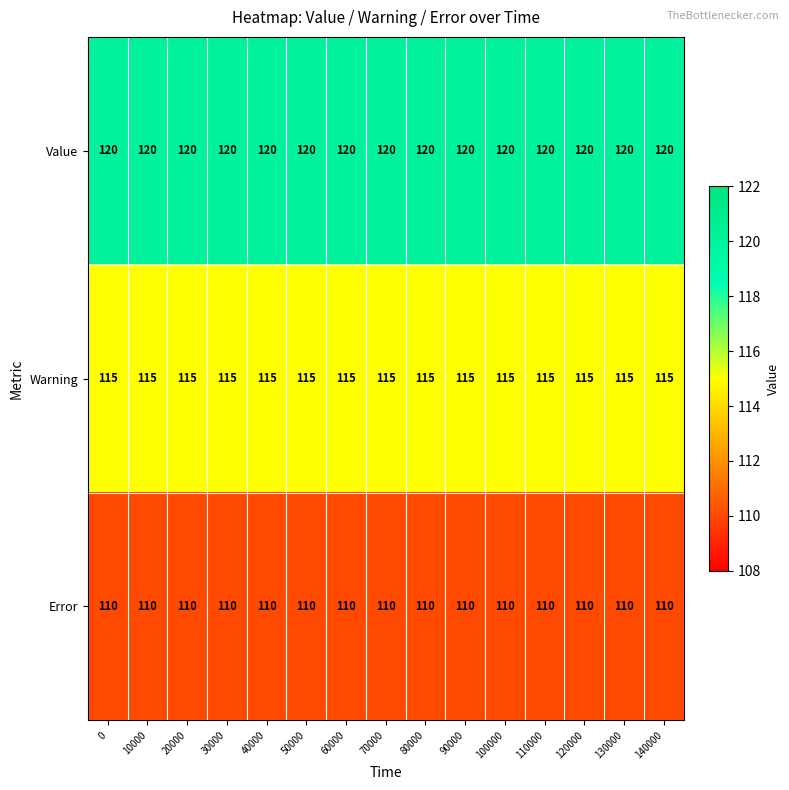

List the series in order of their overall mean, lowest first.

Error, Warning, Value